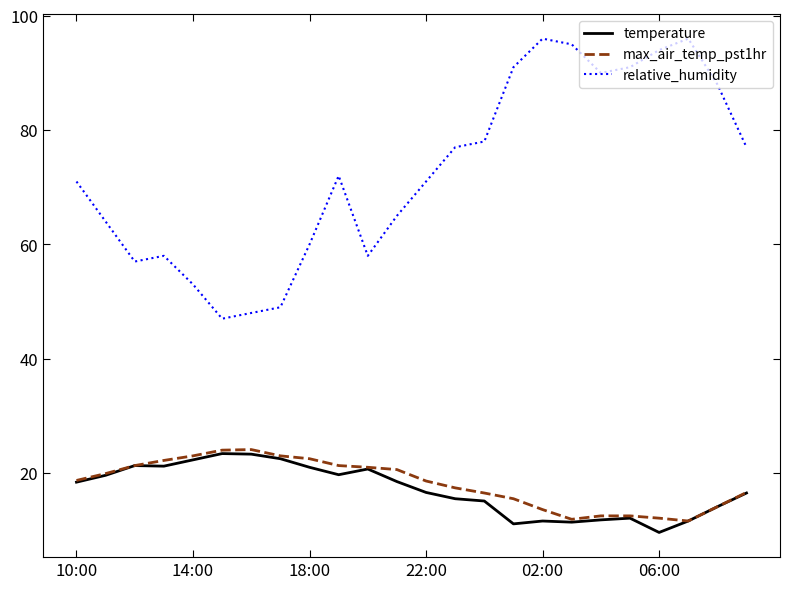

Which series has the largest range (max minus min)?

relative_humidity